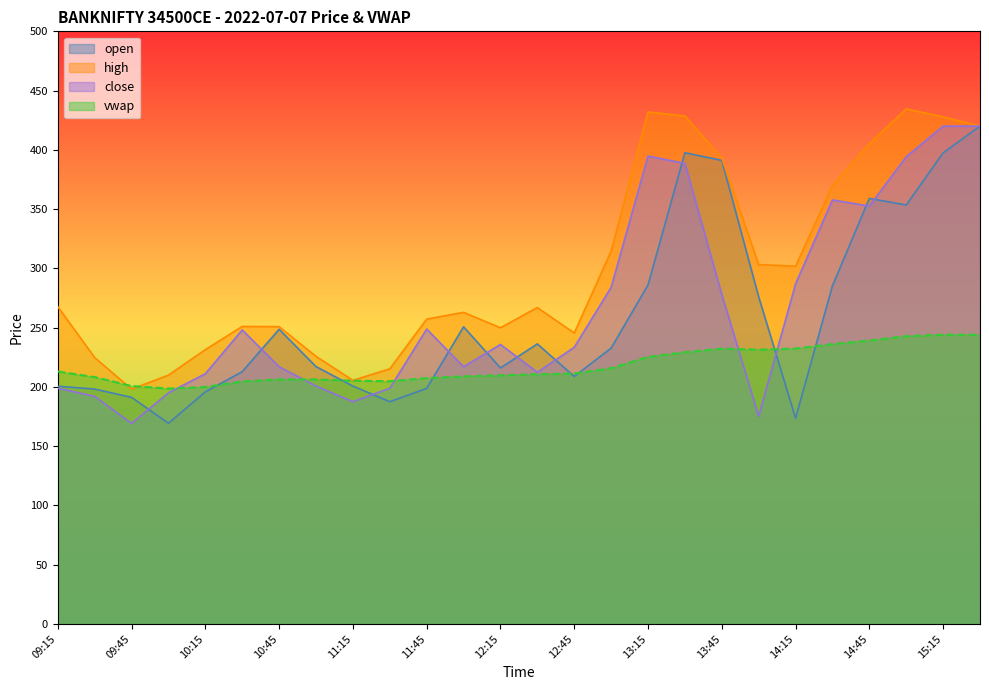

Rank the series at 13:30 from lowest to highest value.

vwap, close, open, high